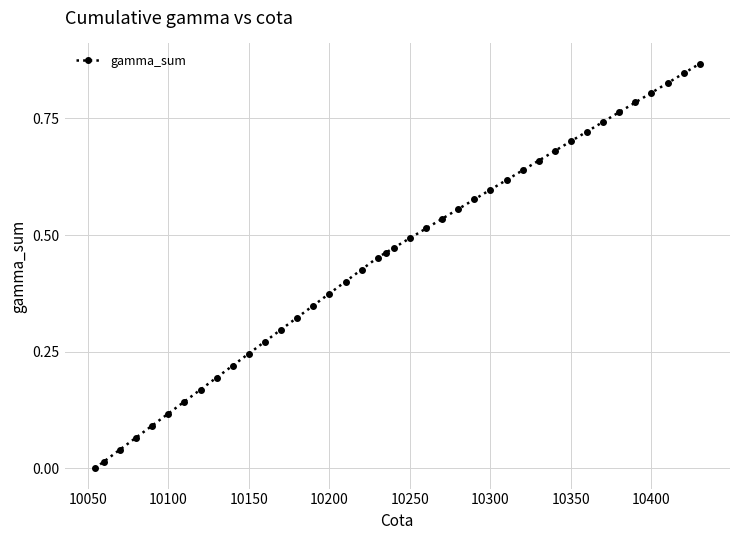

What is the sum of all values?

18.1